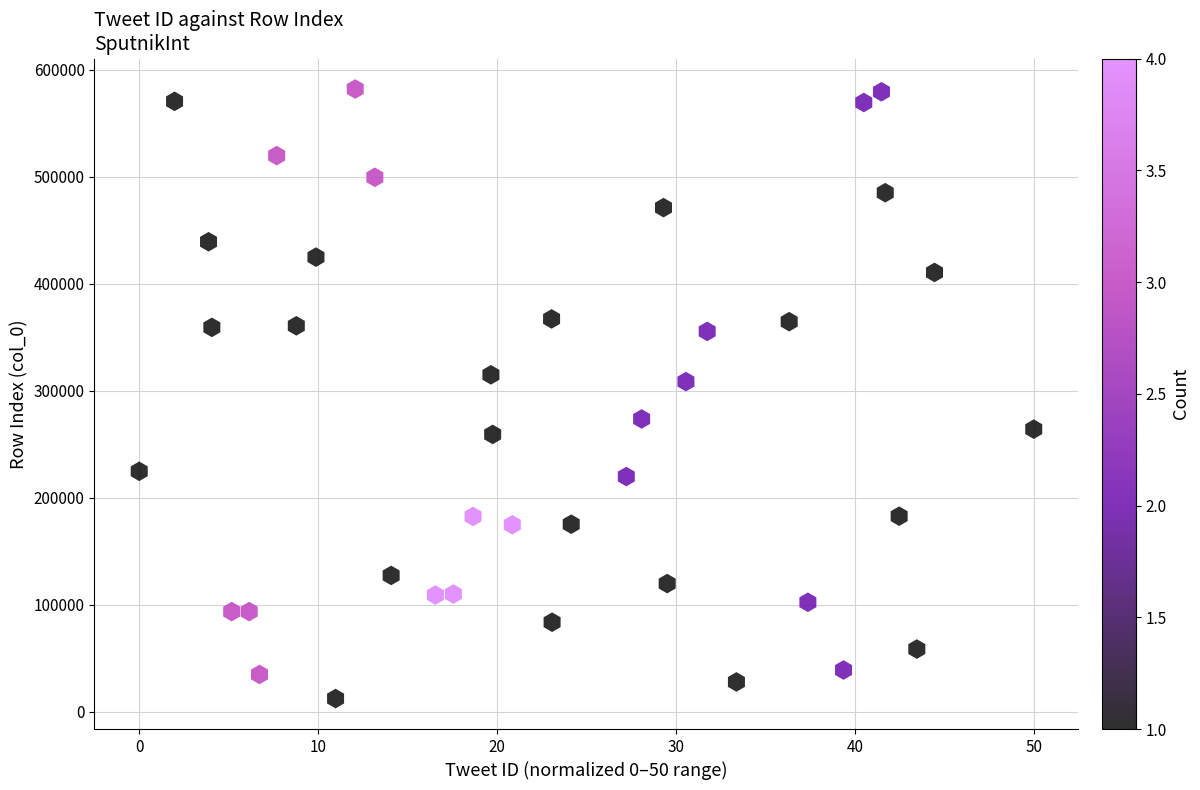

What is the range of Y values (max minus min)?

569595.2